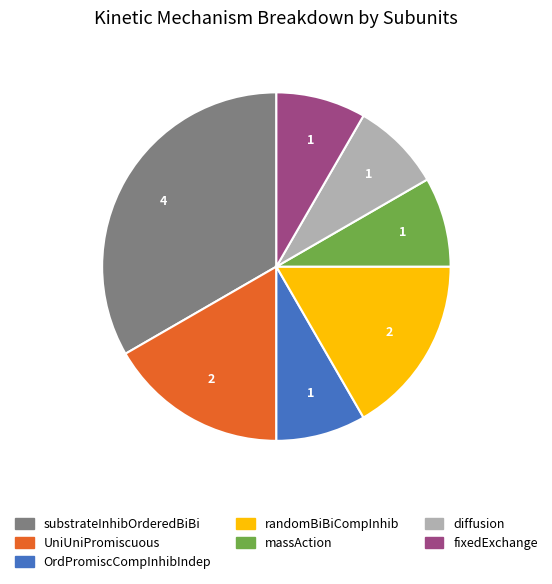

Do randomBiBiCompInhib and massAction together represent more than half of the pie?

No